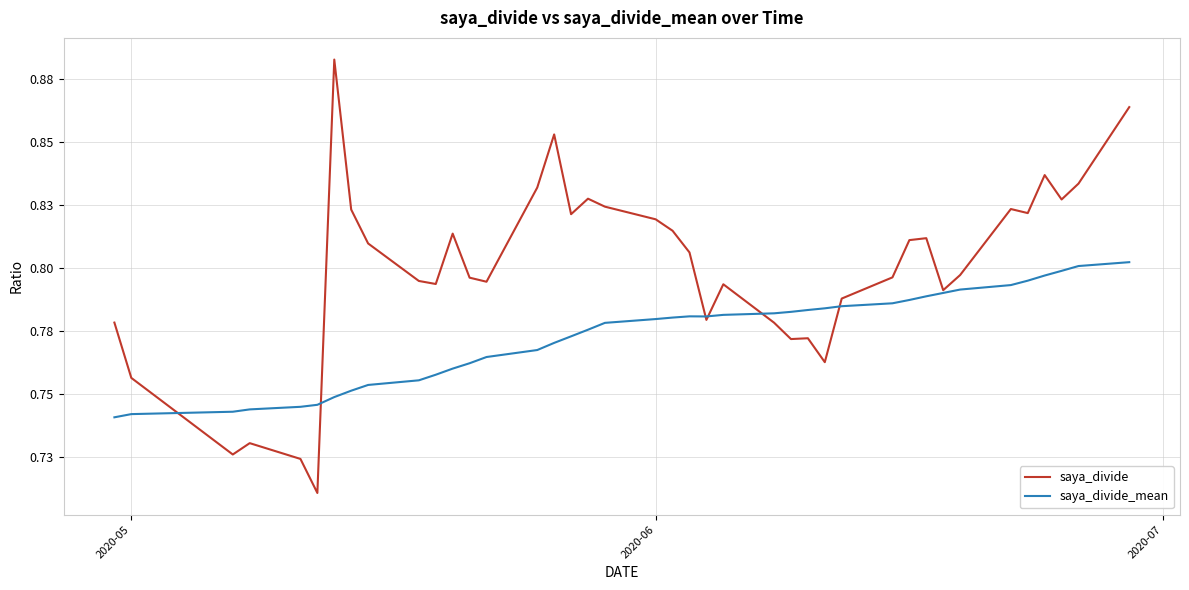

List the series in order of their peak value, lowest first.

saya_divide_mean, saya_divide